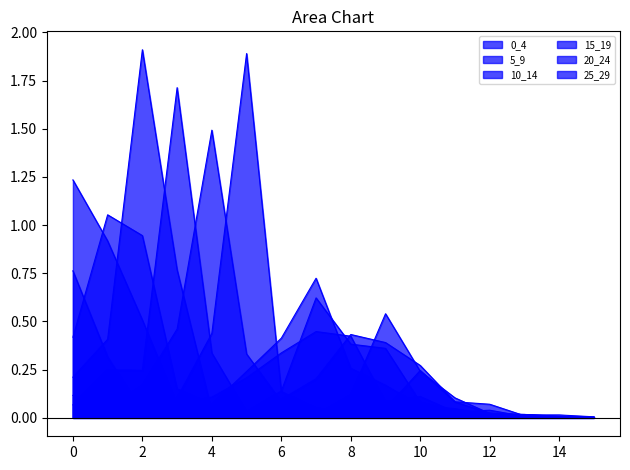

Does the chart display data point markers on the line(s)?

No